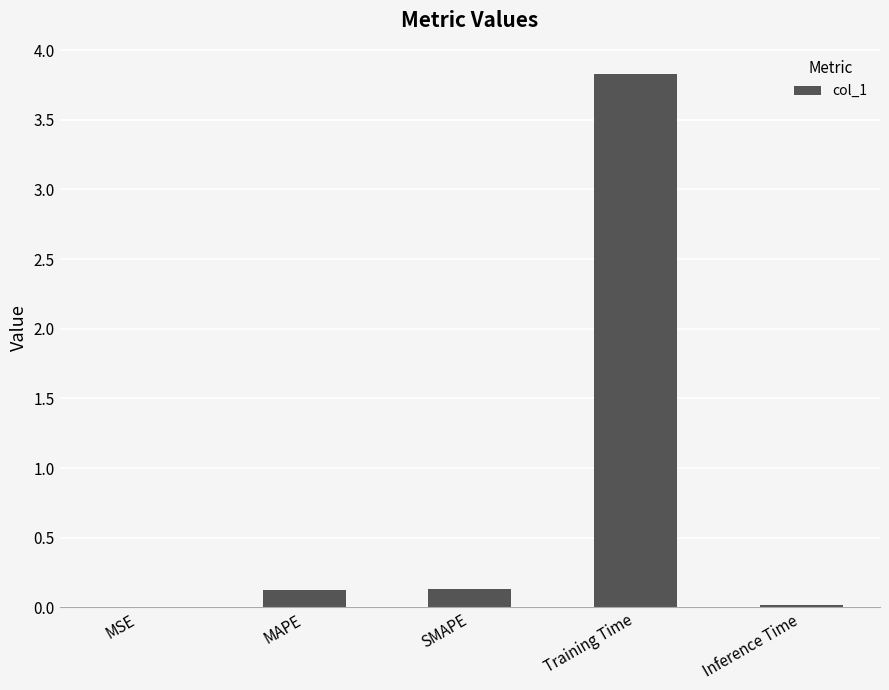

The value at Training Time is 3.8. True or false?

True